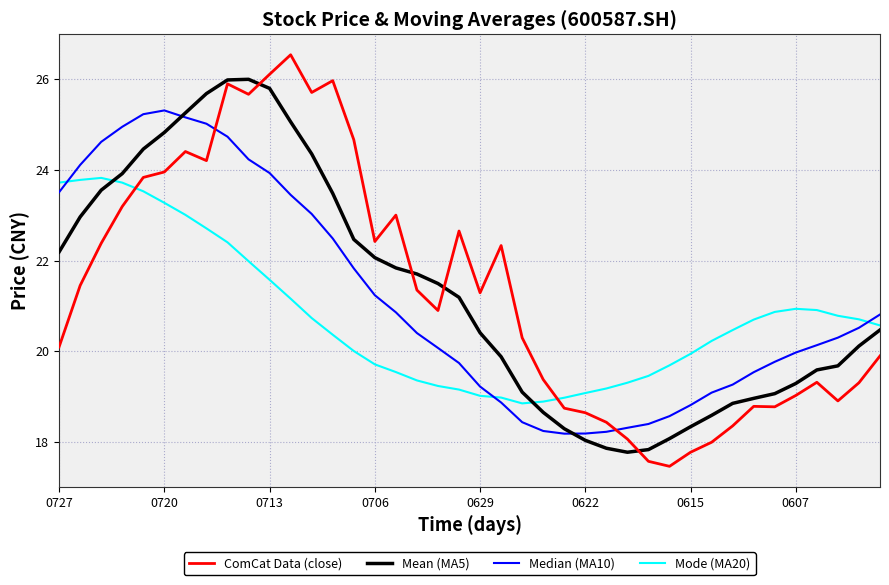

What is the minimum value shown in the chart?

17.5